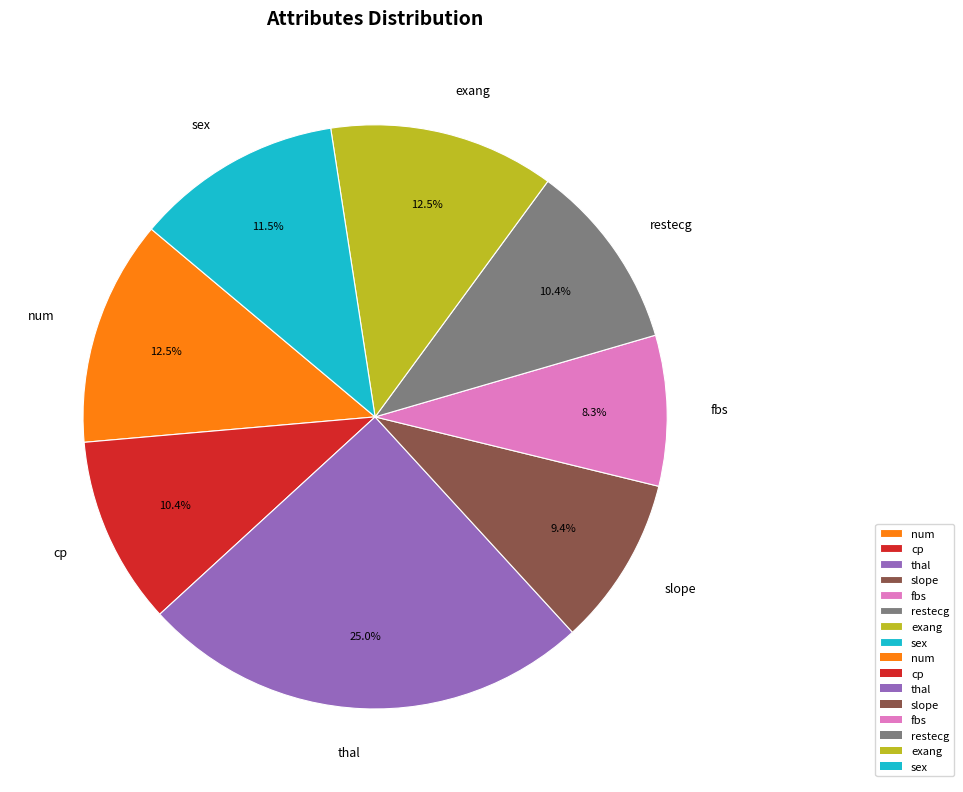

What percentage is the restecg slice, to the nearest percent?

10%